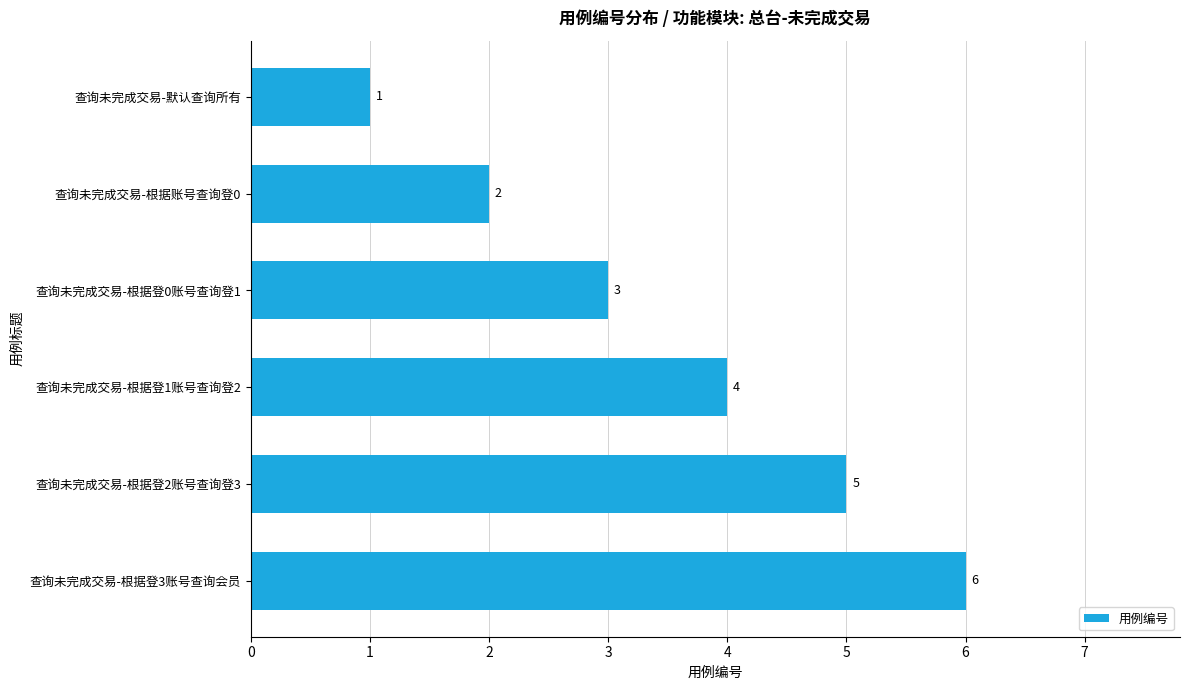

What is the average value?

4